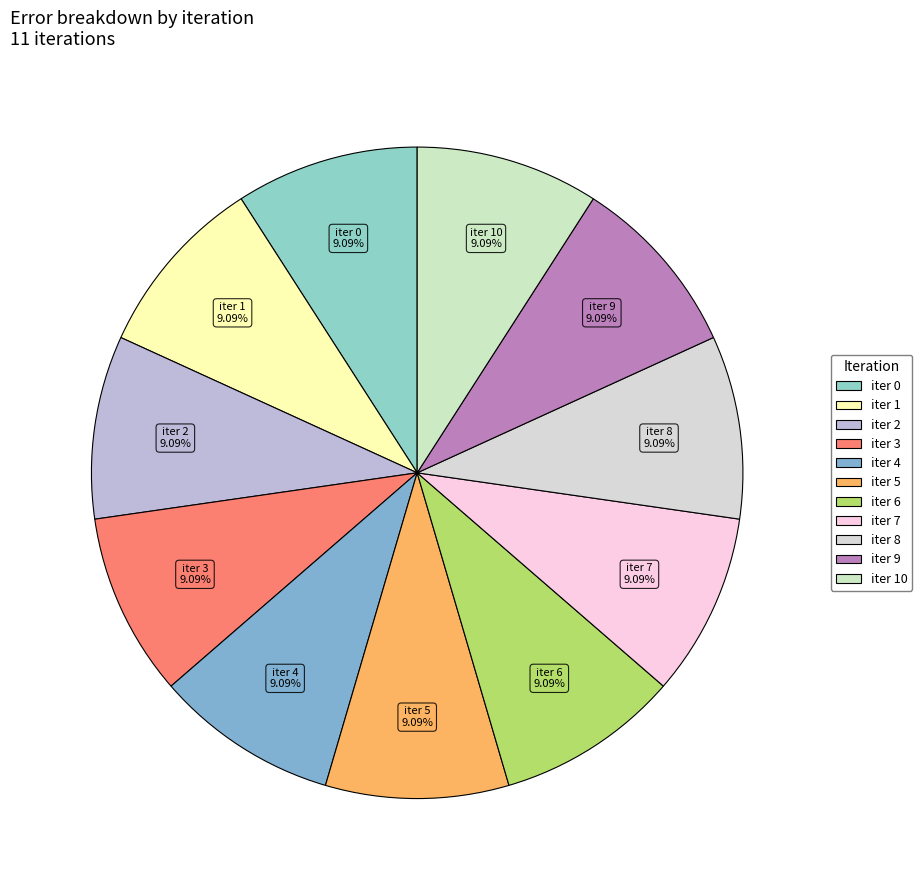

Does any single category account for the majority?

No